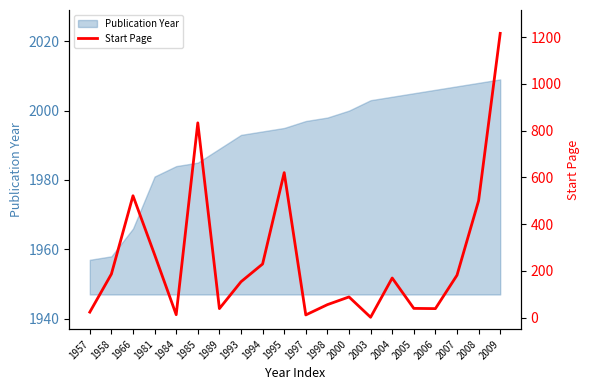

Reading left to right, what are all the values shown in this chart?

23	186	521	269	12	833	38	153	229	620	11	55	88	1	169	39	38	181	500	1216